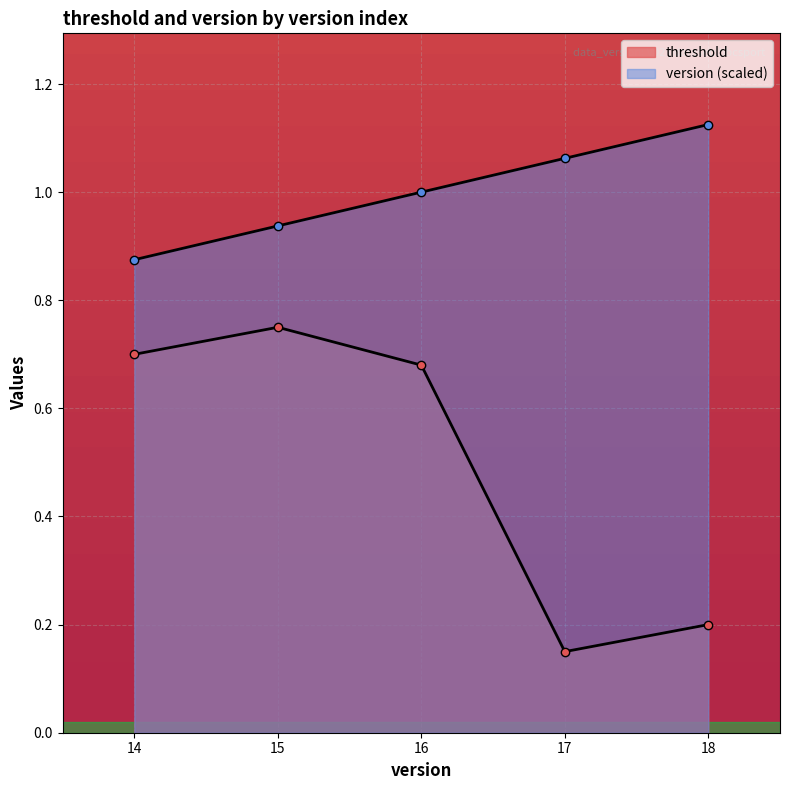

Does the chart display data point markers on the line(s)?

Yes